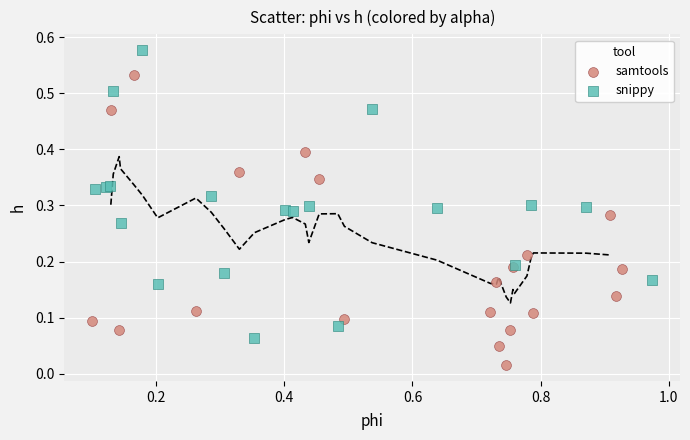

Which series reaches the maximum Y coordinate?

snippy